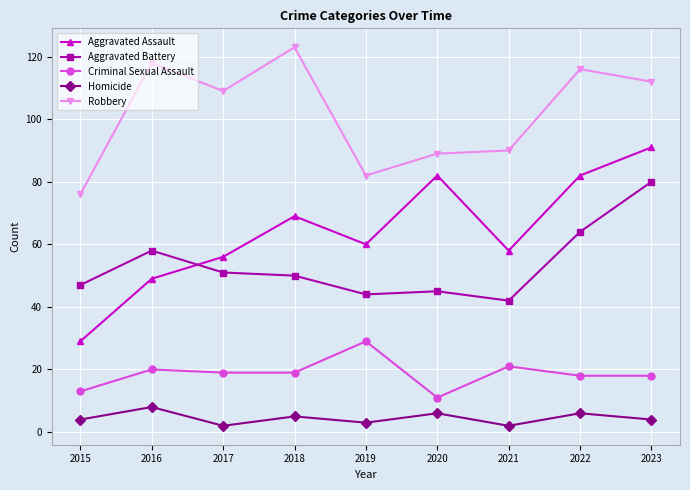

True or false: Aggravated Assault has a value of 56 at 2017.

True